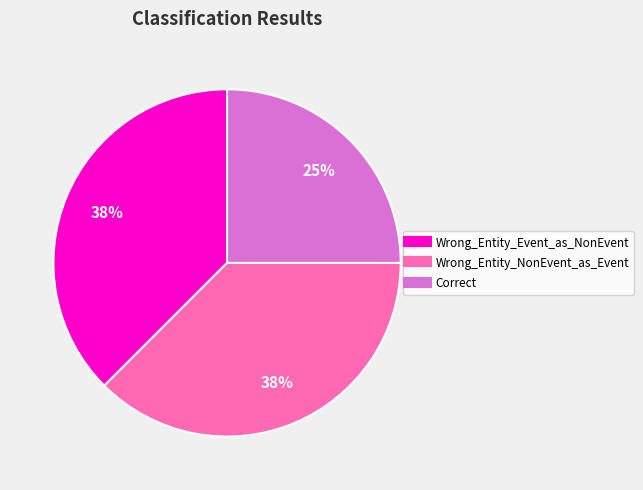

Count the number of slices in the pie.

3